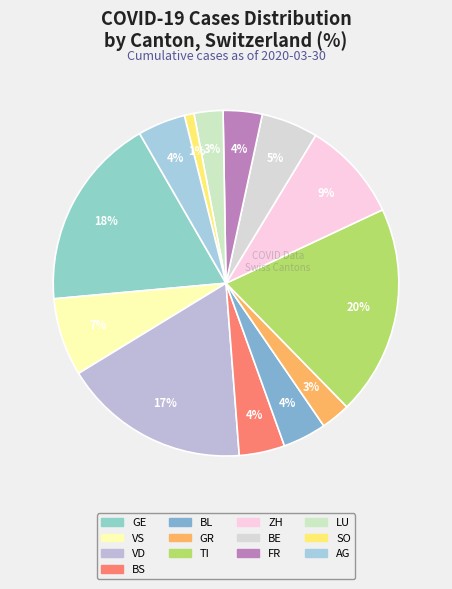

Which slice is the largest?

TI